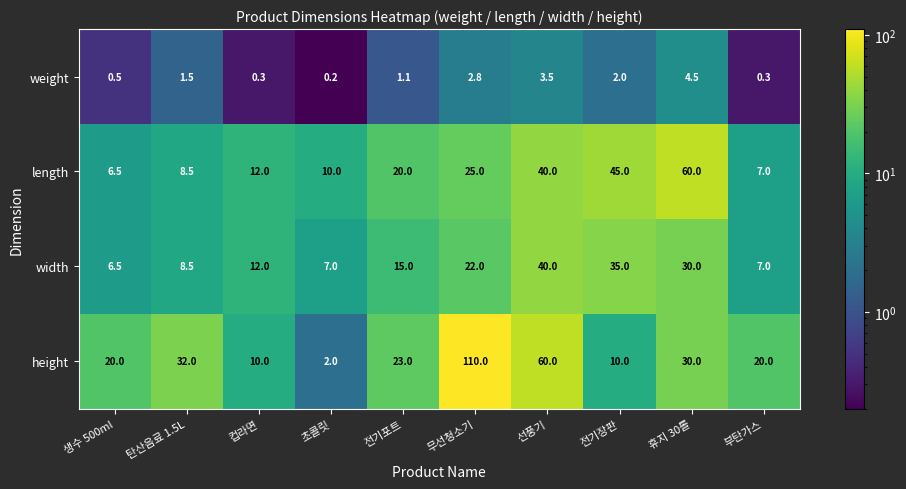

At which label does length reach its minimum?

생수 500ml